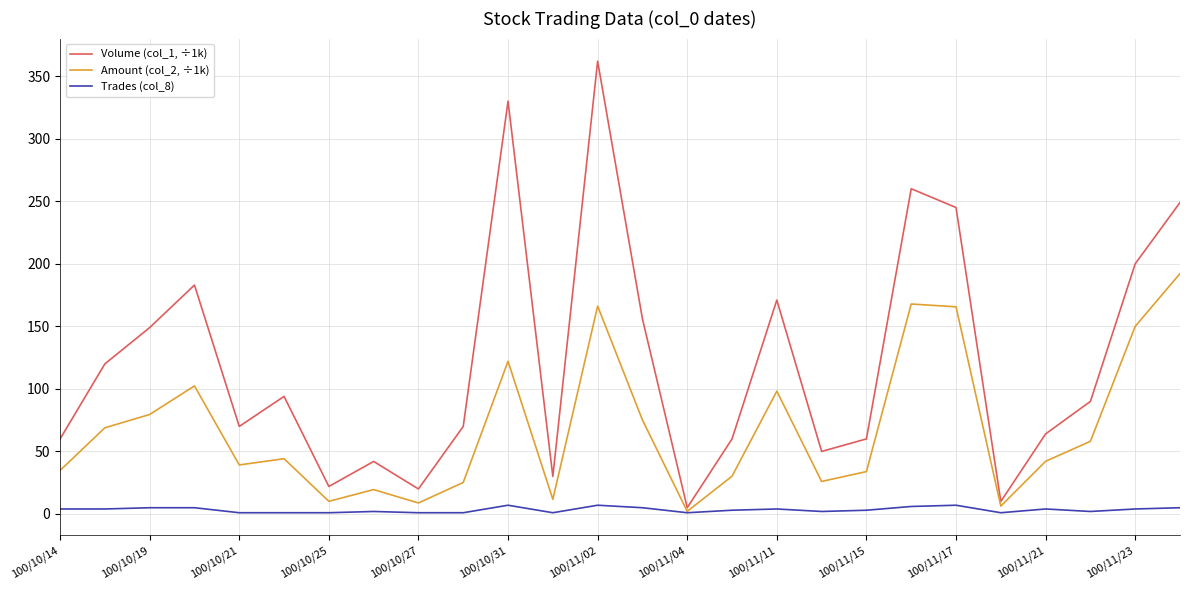

Rank the series by their average value, from highest to lowest.

Volume (col_1, ÷1k), Amount (col_2, ÷1k), Trades (col_8)